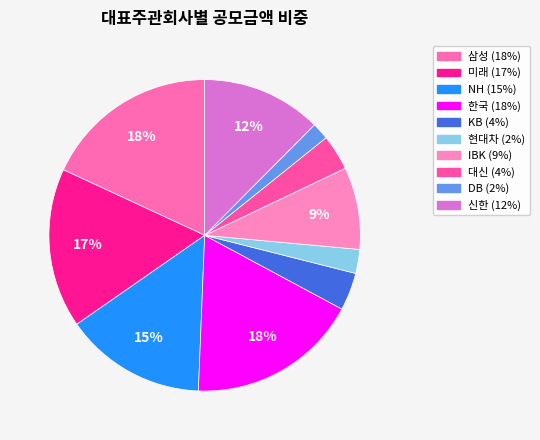

To the nearest percent, what percentage of the pie is 미래?

17%